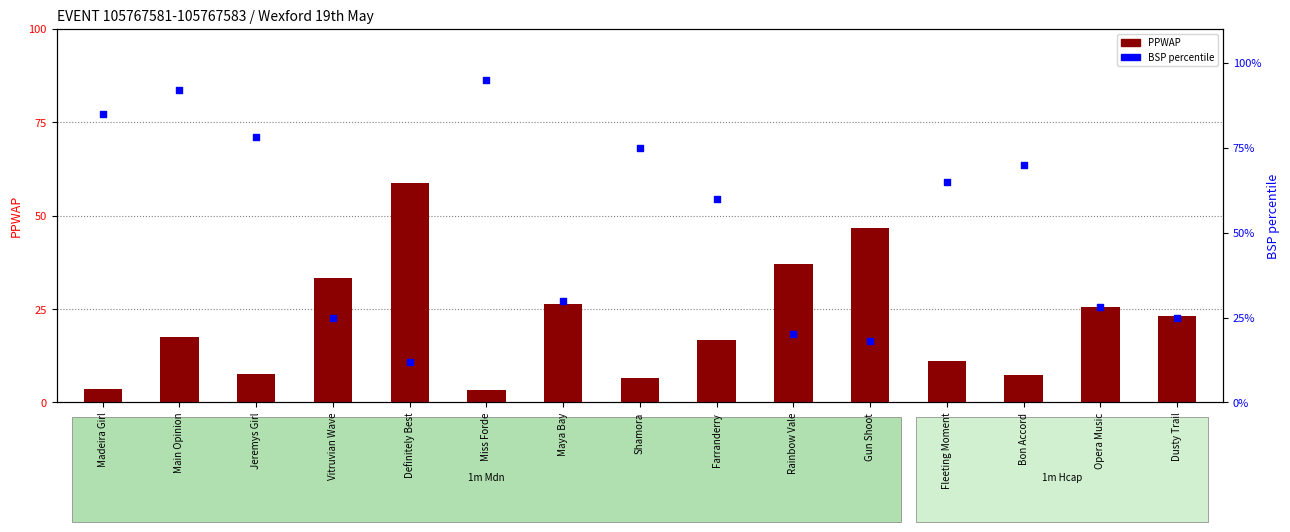

Which series contains the highest Y value?

BSP (percentile)